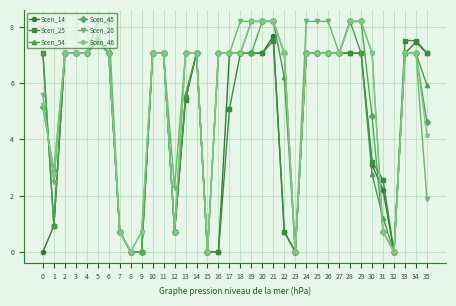

True or false: Scen_25 has a value of 7.1 at 2.

True